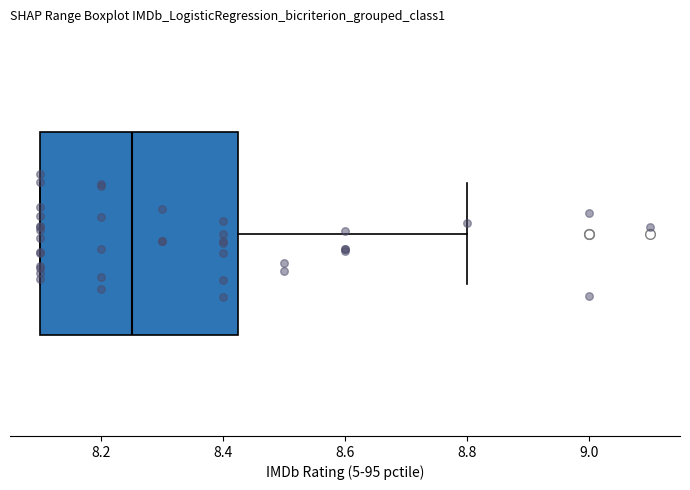

Where does the median line of the box sit on the x-axis? The values are not printed on the chart, so give them approximately, as read against the axis.

8.26